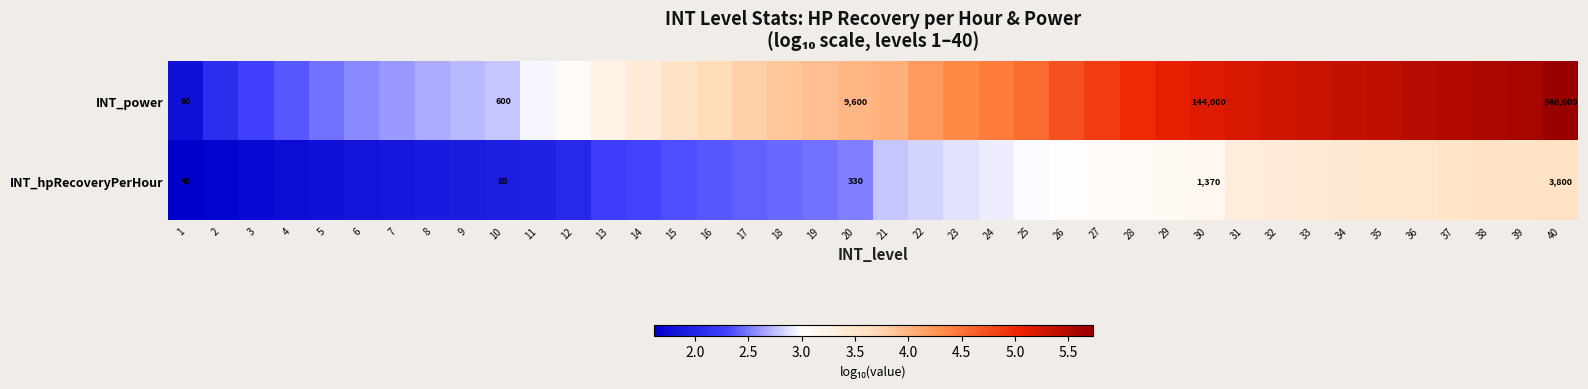

At 40, list the series in order from largest to smallest.

INT_power, INT_hpRecoveryPerHour